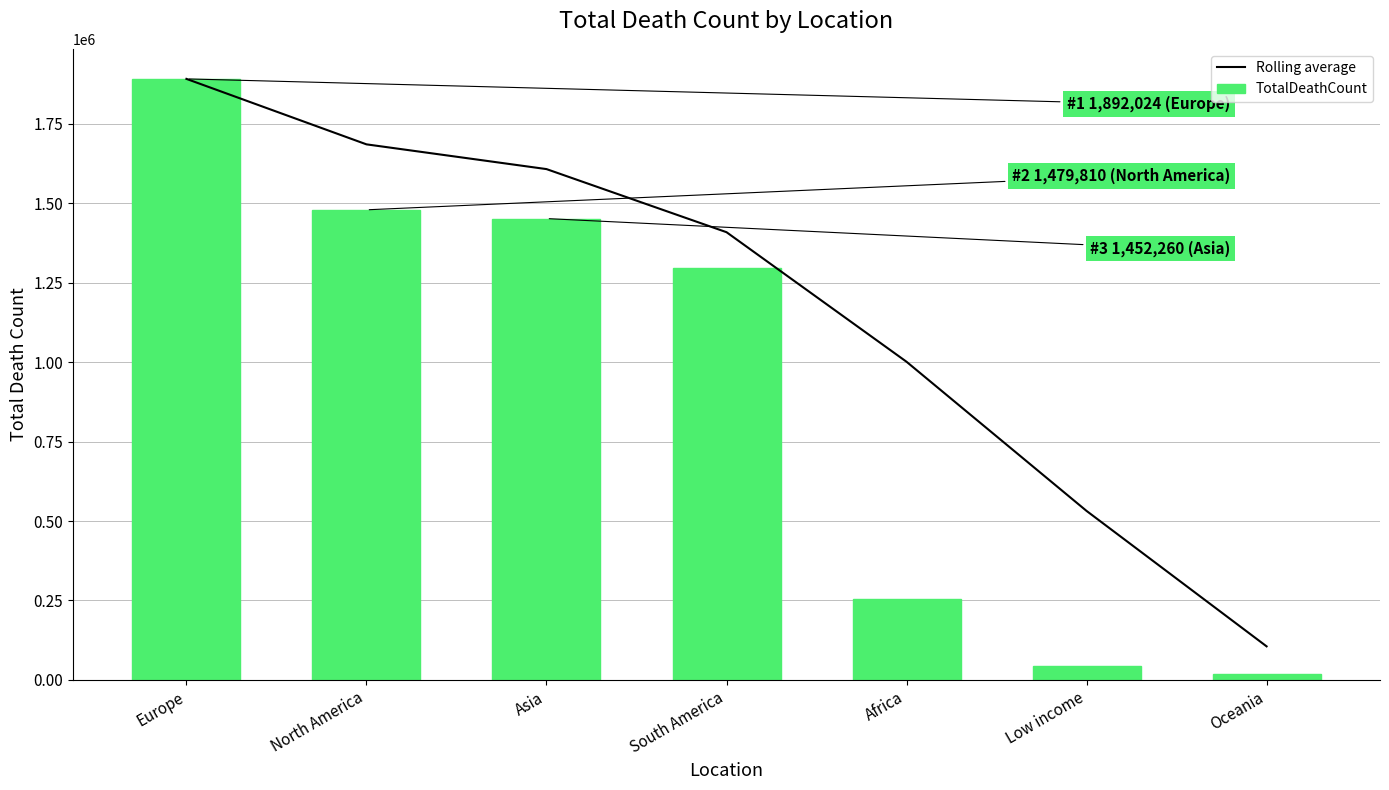

What are all the series names shown in the legend?

Rolling average, TotalDeathCount